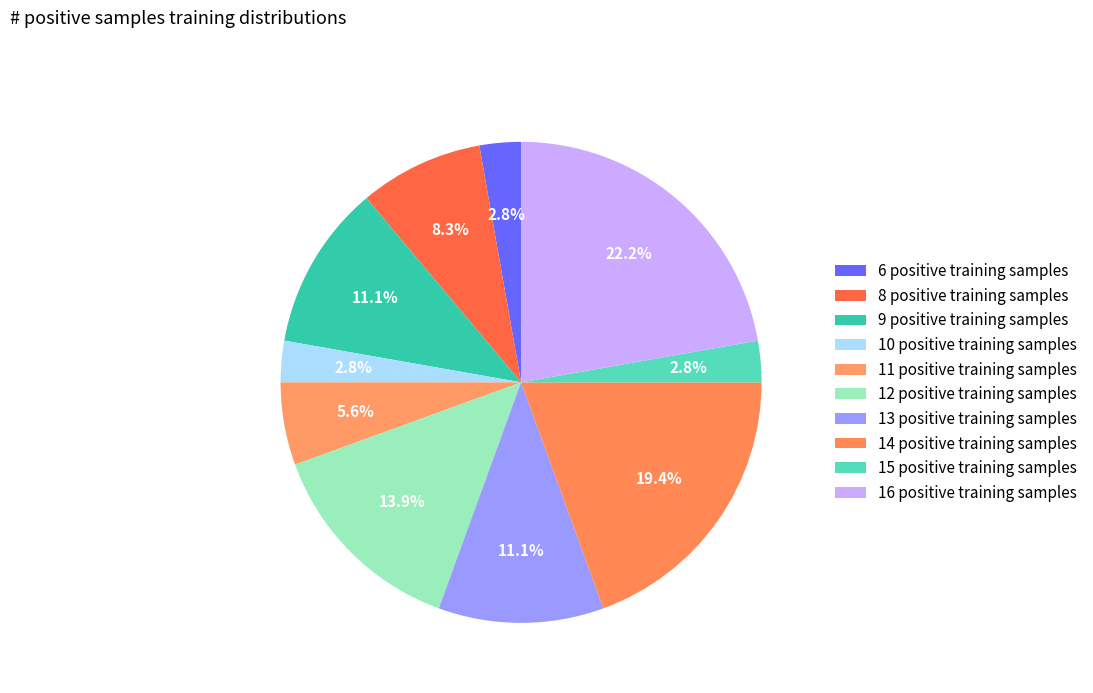

The 12 positive training samples slice represents 14% of the pie. True or false?

True